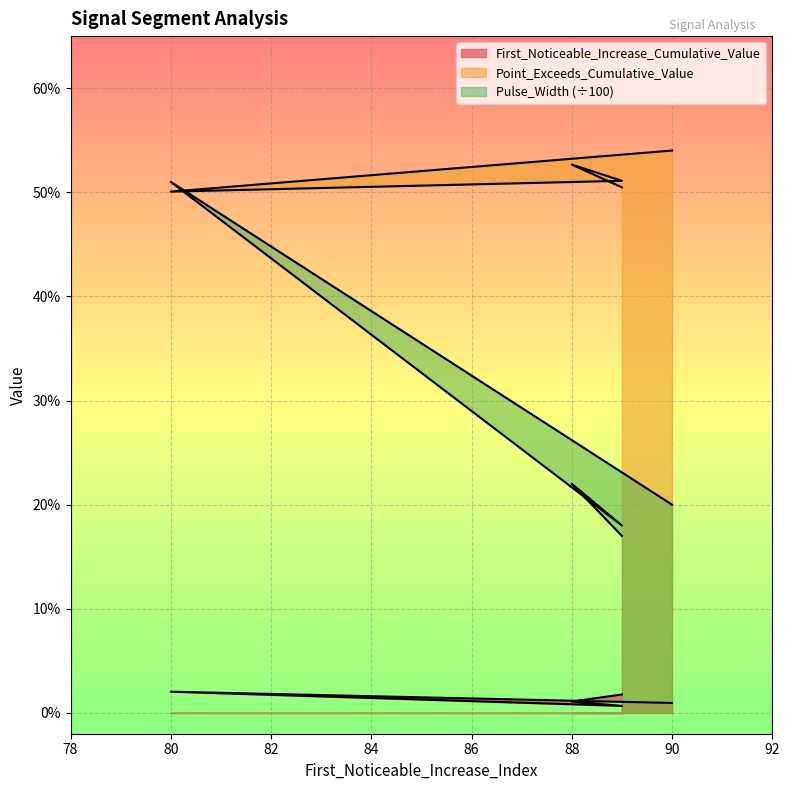

What are all the series names shown in the legend?

First_Noticeable_Increase_Cumulative_Value, Point_Exceeds_Cumulative_Value, Pulse_Width